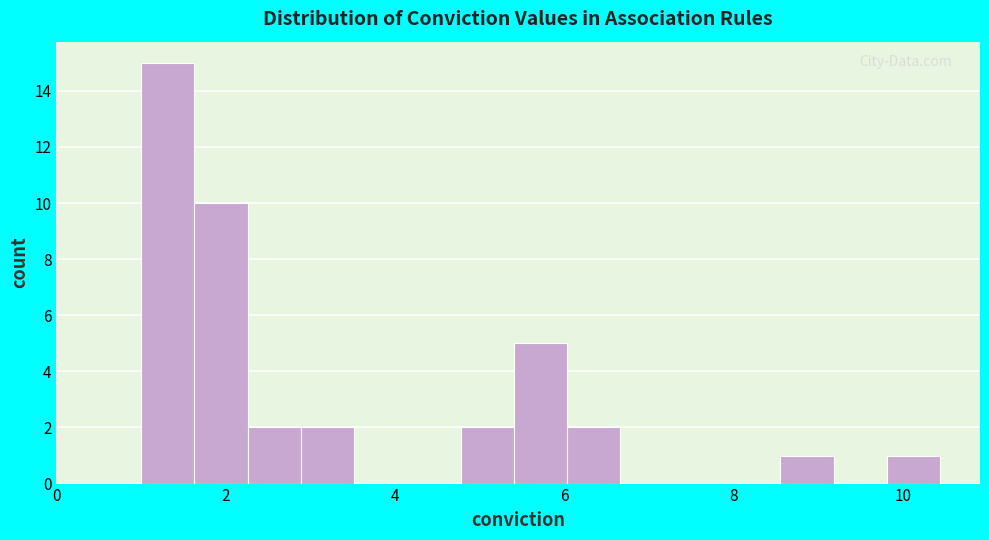

Around what value on the x-axis is the tallest bar? Give the approximate position of its centre, as read against the axis.

1.4